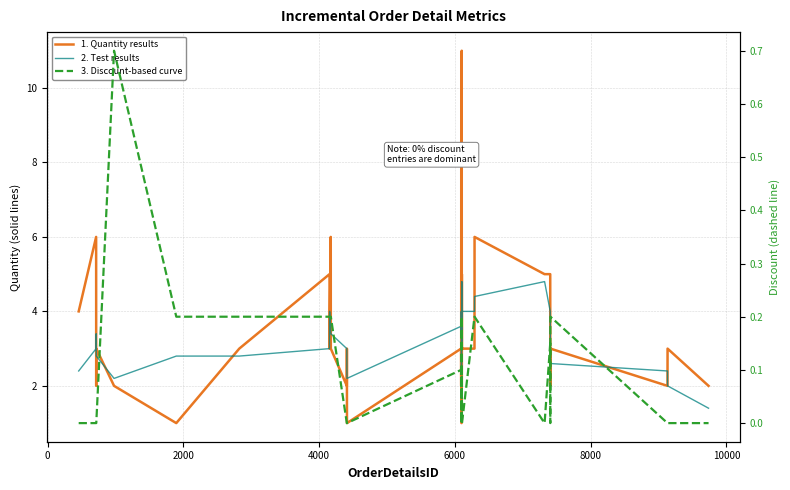

How many lines are shown in the chart?

3